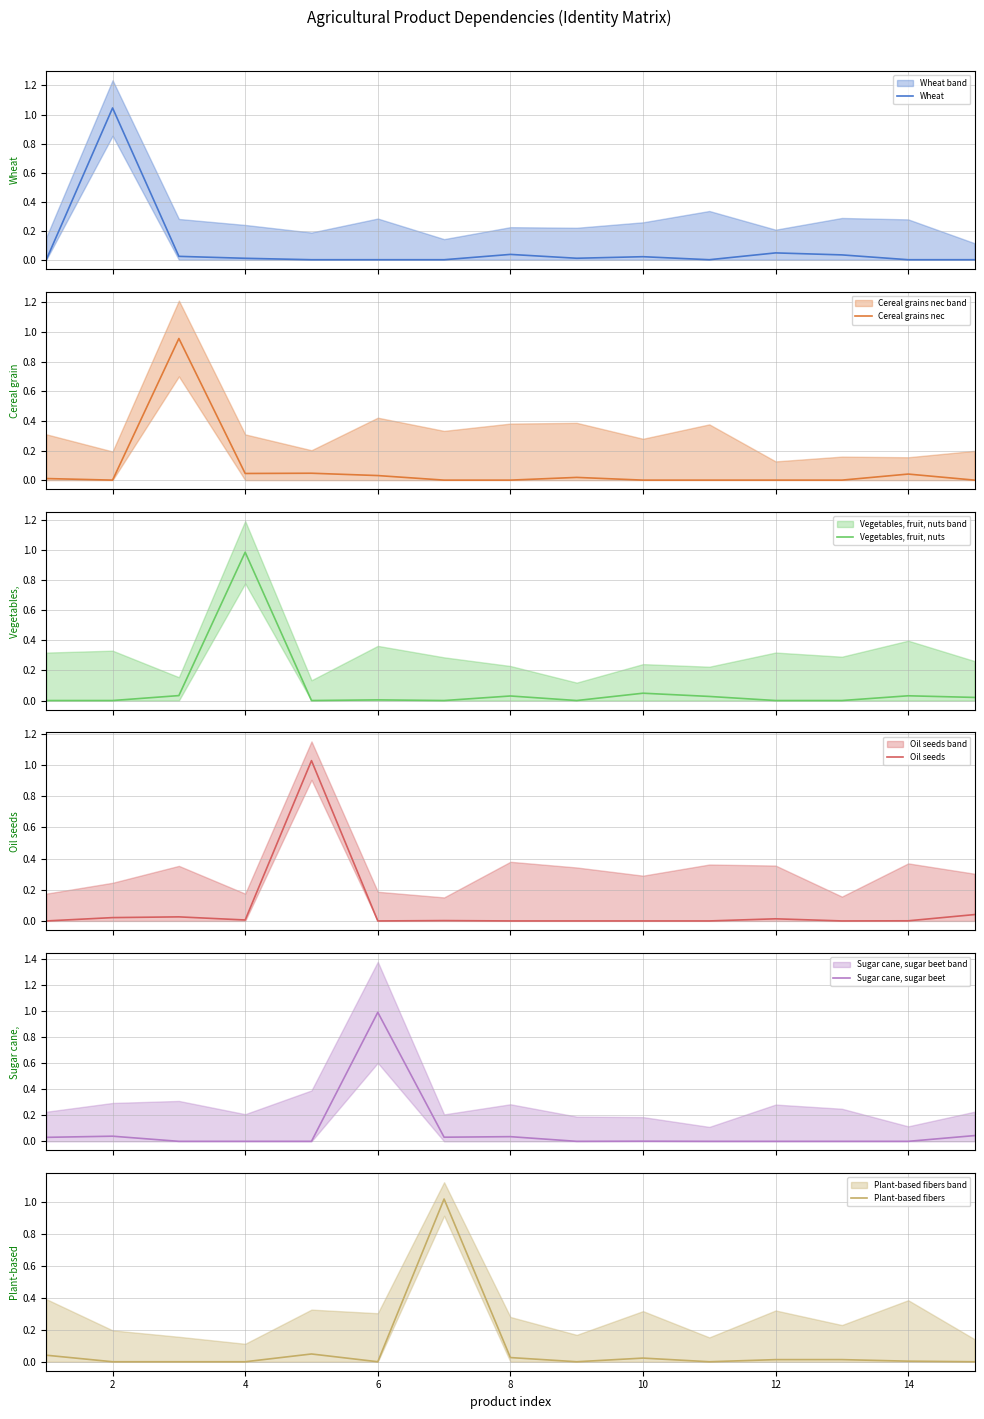

What is the maximum value for Sugar cane, sugar beet?

1.0